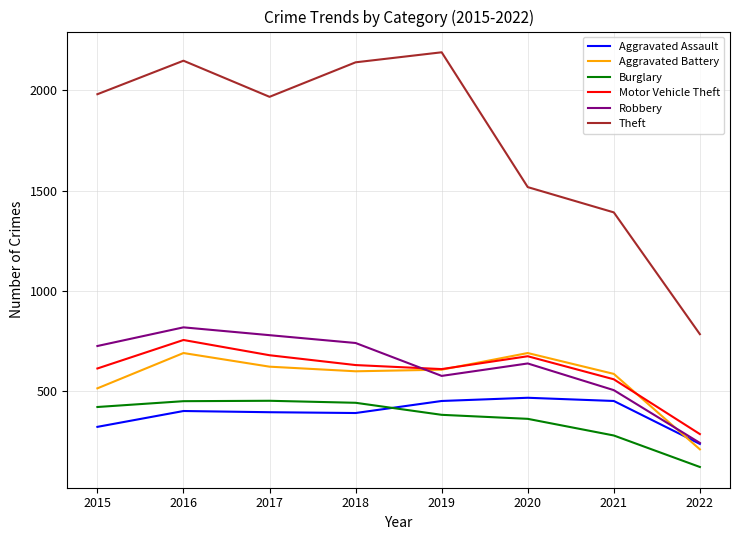

Which series has the largest total across all categories?

Theft